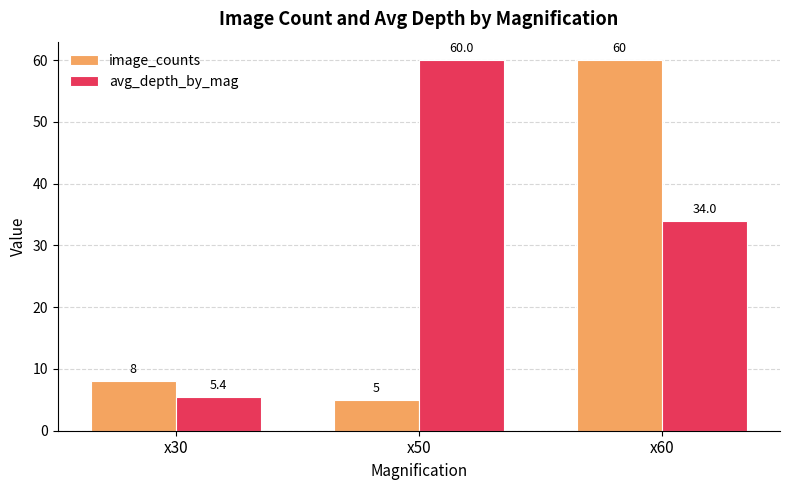

Which series has the widest spread of values?

image_counts